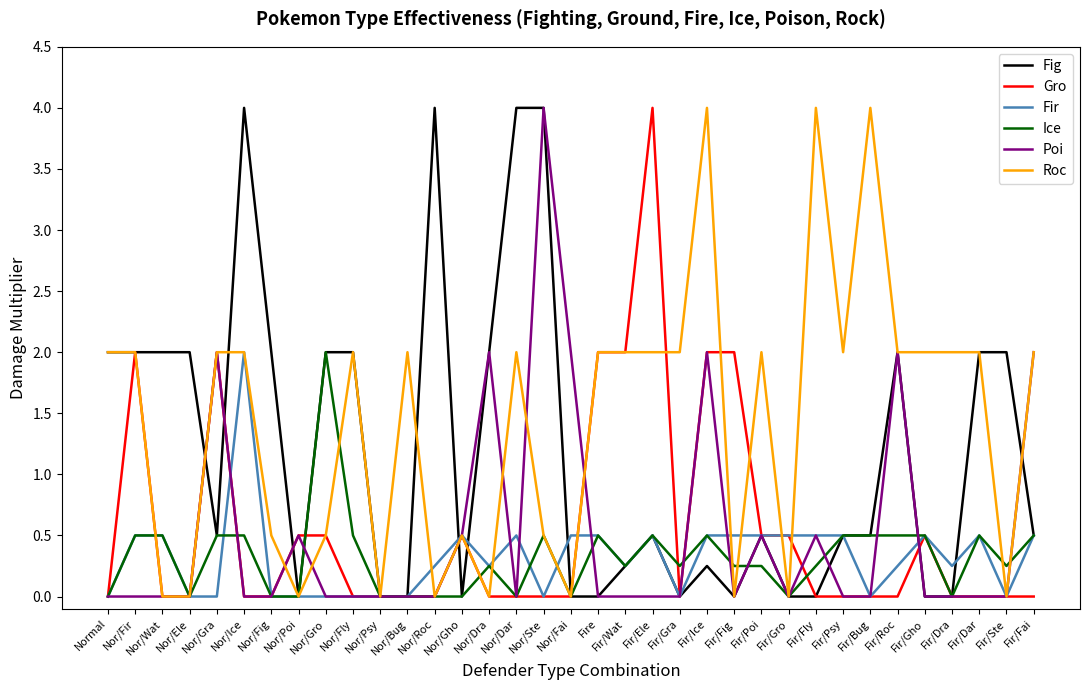

What are all the series names shown in the legend?

Fig, Gro, Fir, Ice, Poi, Roc